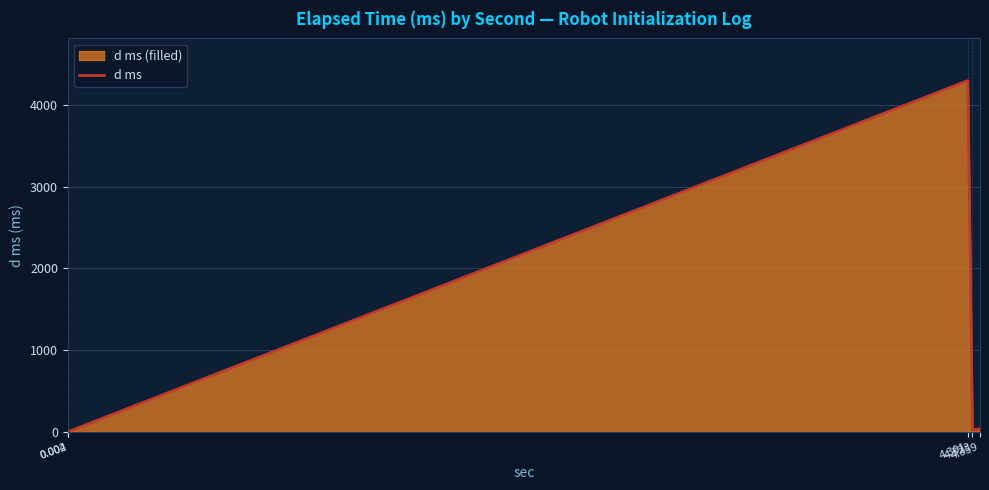

Does the chart display data point markers on the line(s)?

No